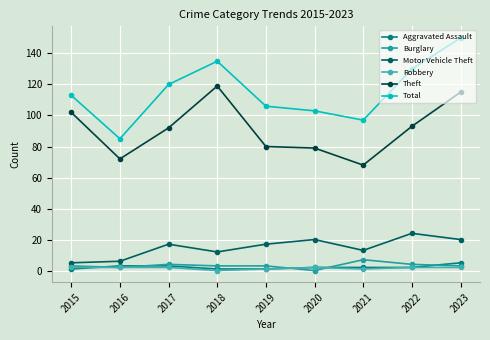

Which series has the largest total across all categories?

Total